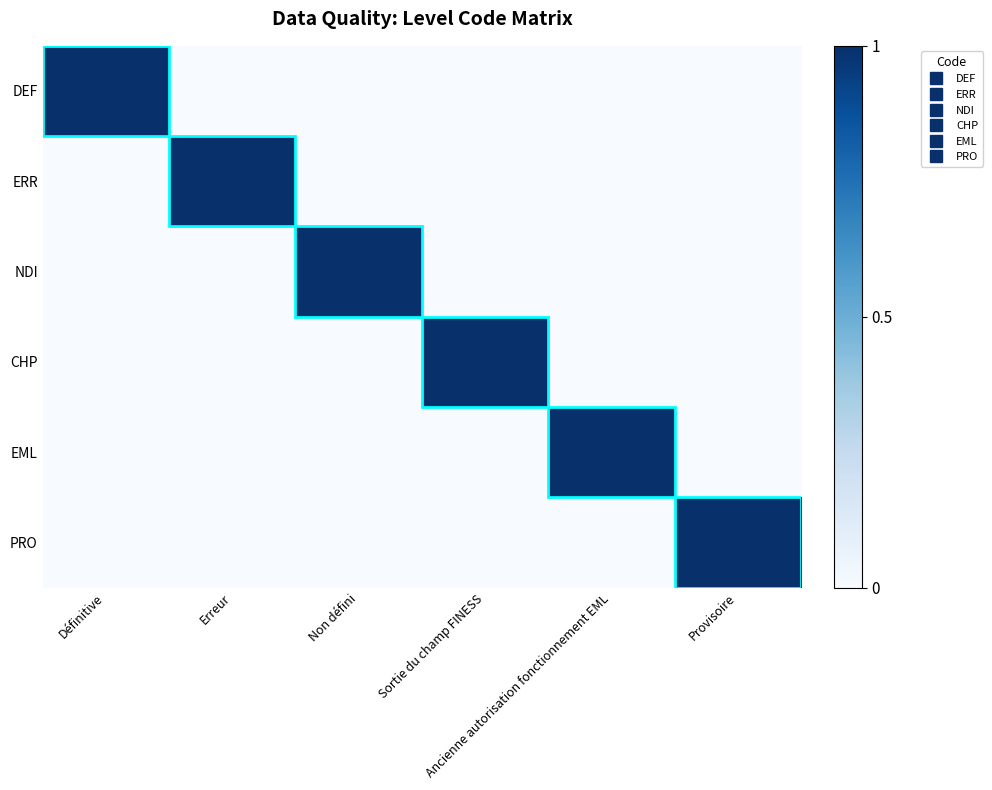

Reading left to right, transcribe all the data shown in this chart.

DEF: Définitive=1	Erreur=0	Non défini=0	Sortie du champ FINESS=0	Ancienne autorisation fonctionnement EML=0	Provisoire=0
ERR: Définitive=0	Erreur=1	Non défini=0	Sortie du champ FINESS=0	Ancienne autorisation fonctionnement EML=0	Provisoire=0
NDI: Définitive=0	Erreur=0	Non défini=1	Sortie du champ FINESS=0	Ancienne autorisation fonctionnement EML=0	Provisoire=0
CHP: Définitive=0	Erreur=0	Non défini=0	Sortie du champ FINESS=1	Ancienne autorisation fonctionnement EML=0	Provisoire=0
EML: Définitive=0	Erreur=0	Non défini=0	Sortie du champ FINESS=0	Ancienne autorisation fonctionnement EML=1	Provisoire=0
PRO: Définitive=0	Erreur=0	Non défini=0	Sortie du champ FINESS=0	Ancienne autorisation fonctionnement EML=0	Provisoire=1